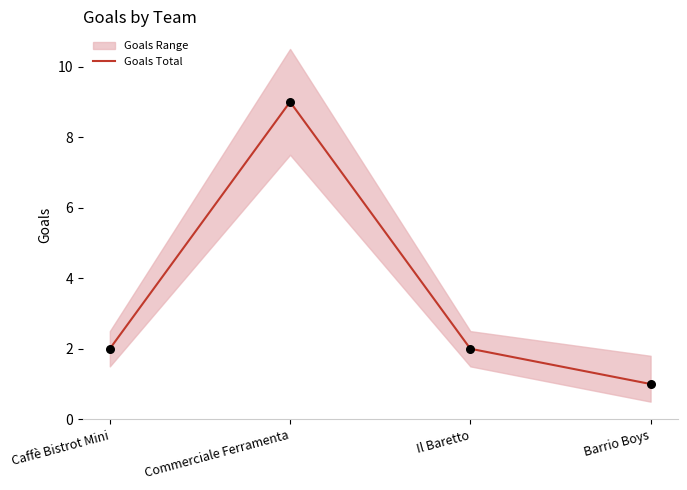

What is the change in value from Caffè Bistrot Mini to Barrio Boys?

-1